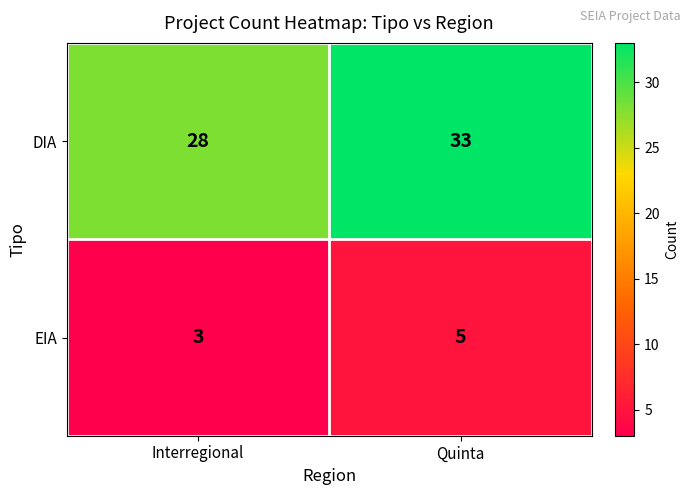

Rank the series by their average value, from highest to lowest.

DIA, EIA